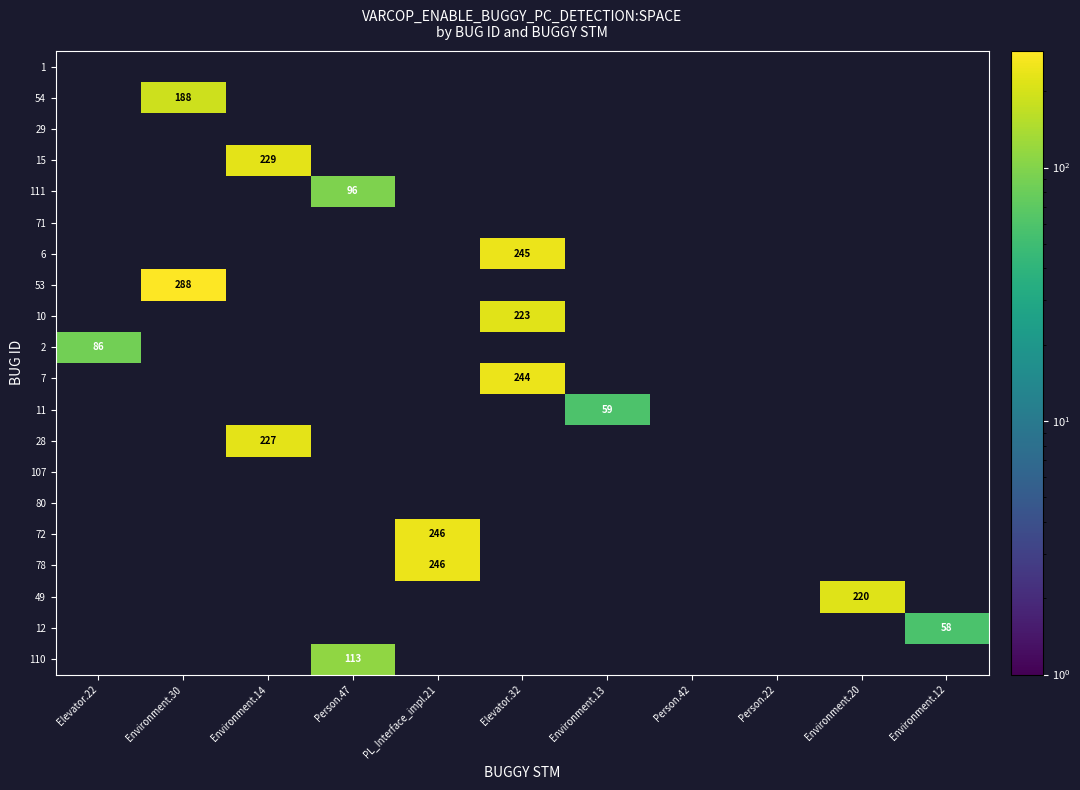

True or false: 2 has a value of 86 at Elevator.22.

True